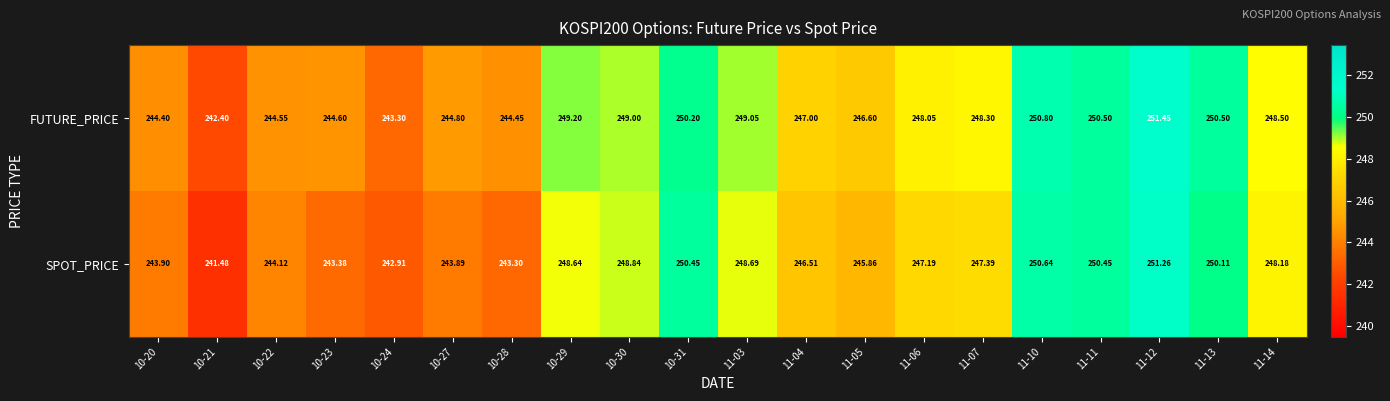

How many data points does each series have?

20